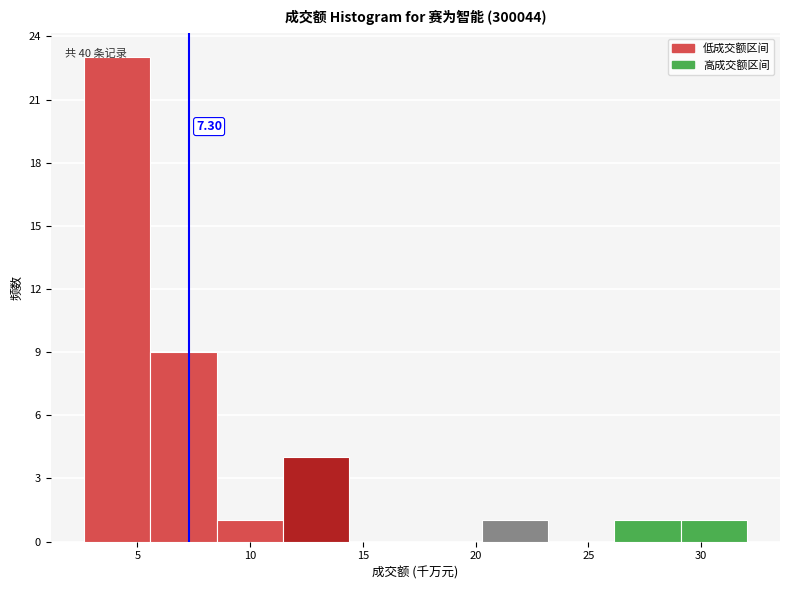

Which range on the x-axis has the tallest bar?

2.5 to 5.5